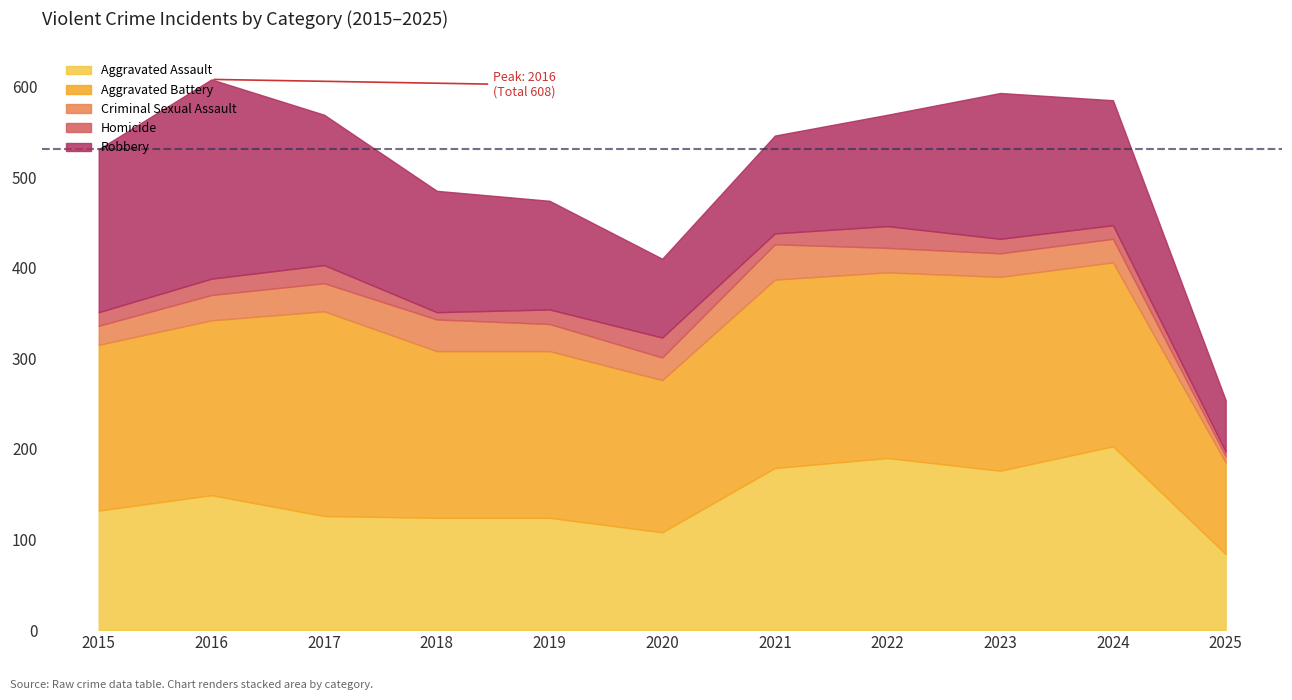

What is the value of the Aggravated Battery point at the 9th from the left?

214